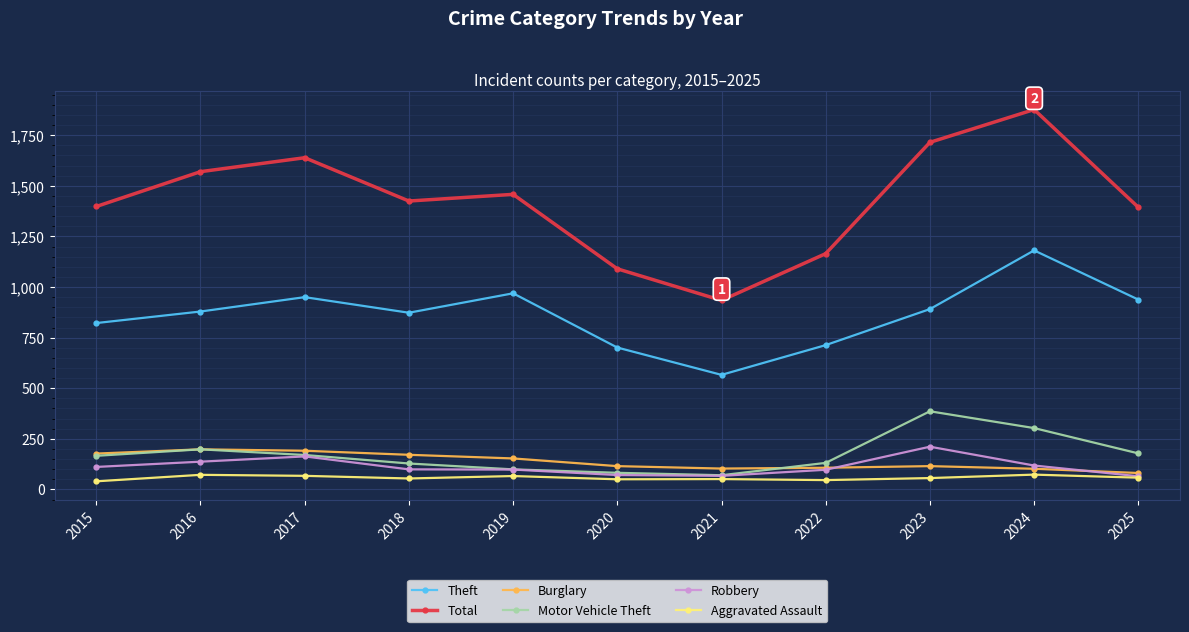

How many interior local peaks does the Theft series have?

3